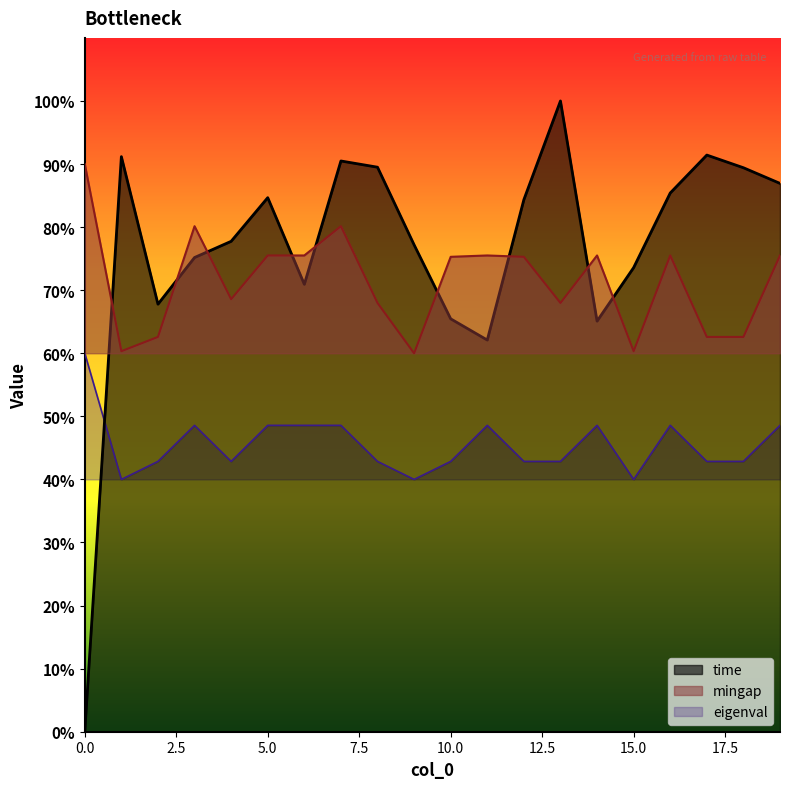

Where is the first local minimum for mingap?

1